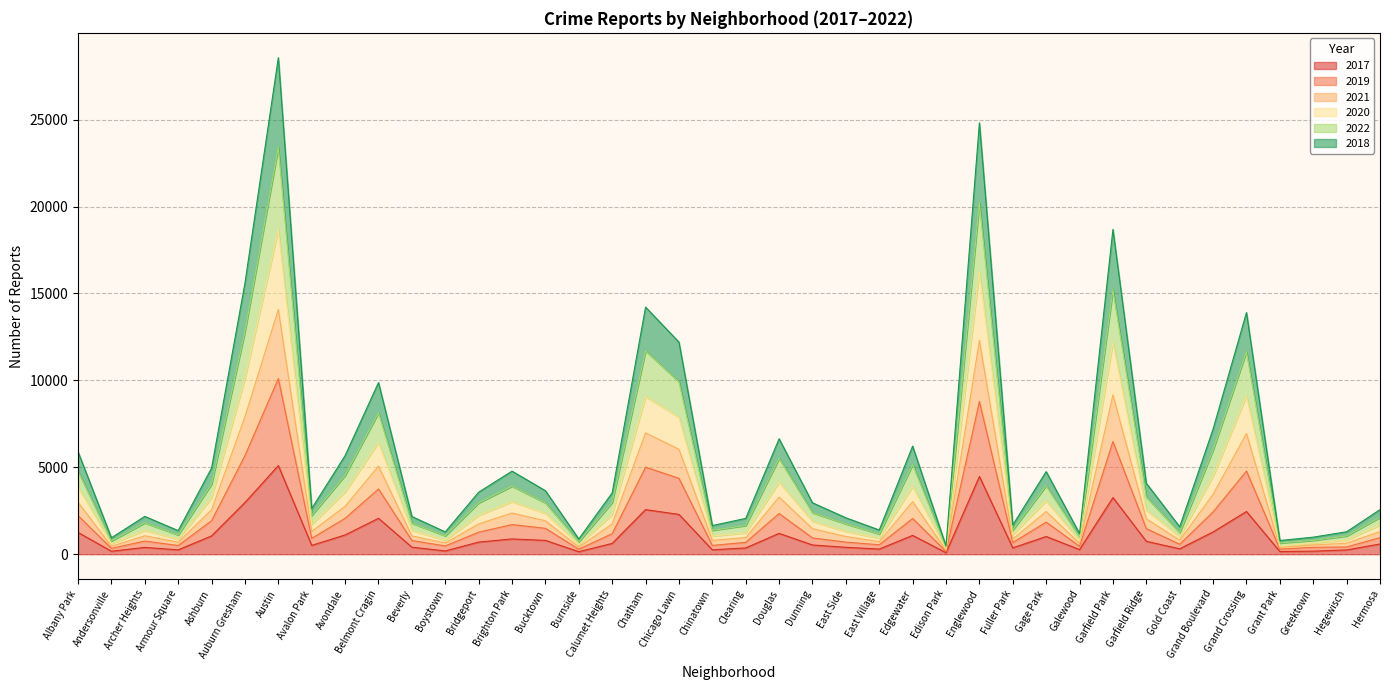

At which label does 2017 first exceed 620?

Albany Park